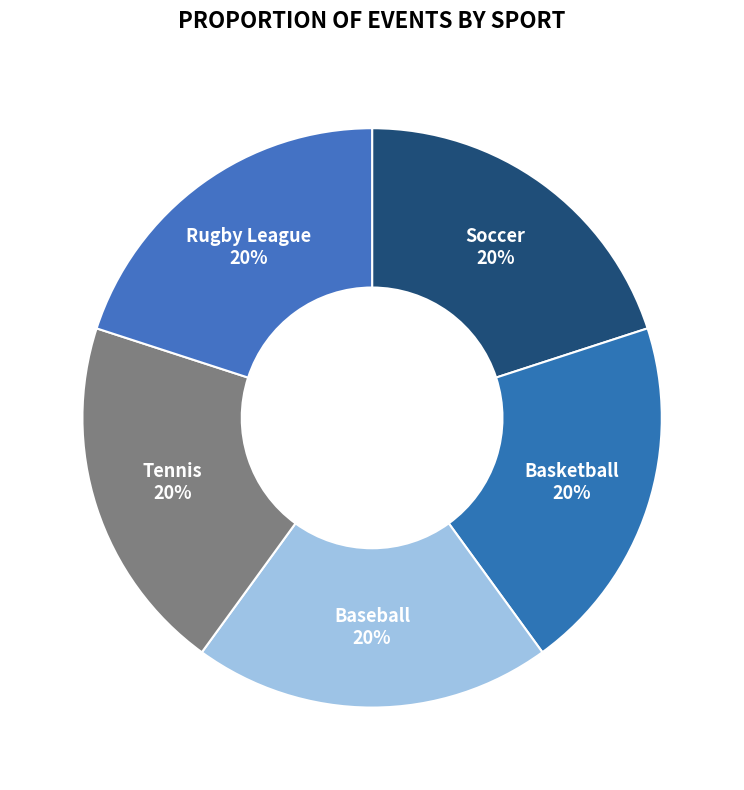

How many segments does this pie chart have?

5